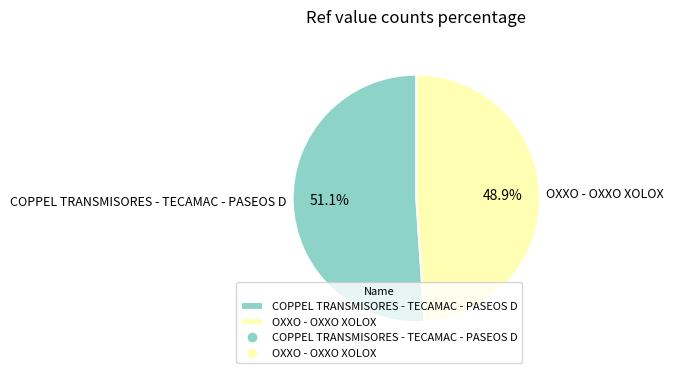

To the nearest percent, what is the average slice percentage?

50%